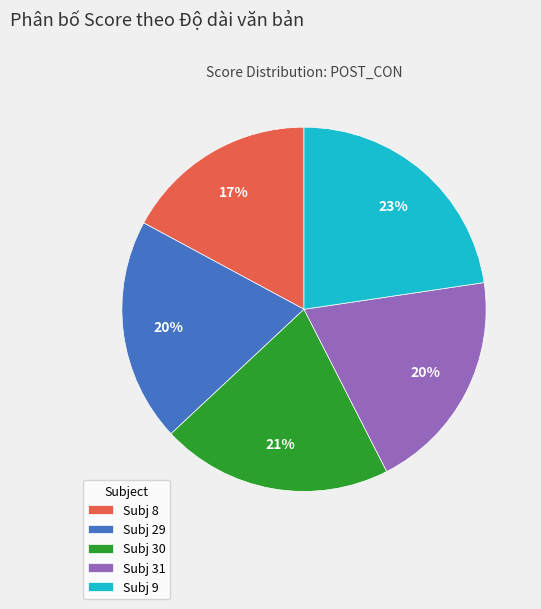

Approximately how many times larger is the value at Subj 31 compared to Subj 30?

1.0